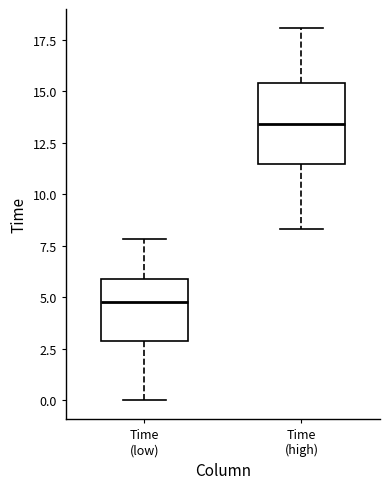

Where does the lower whisker of the box for Time (low) end on the y-axis? The values are not printed on the chart, so give them approximately, as read against the axis.

0.0